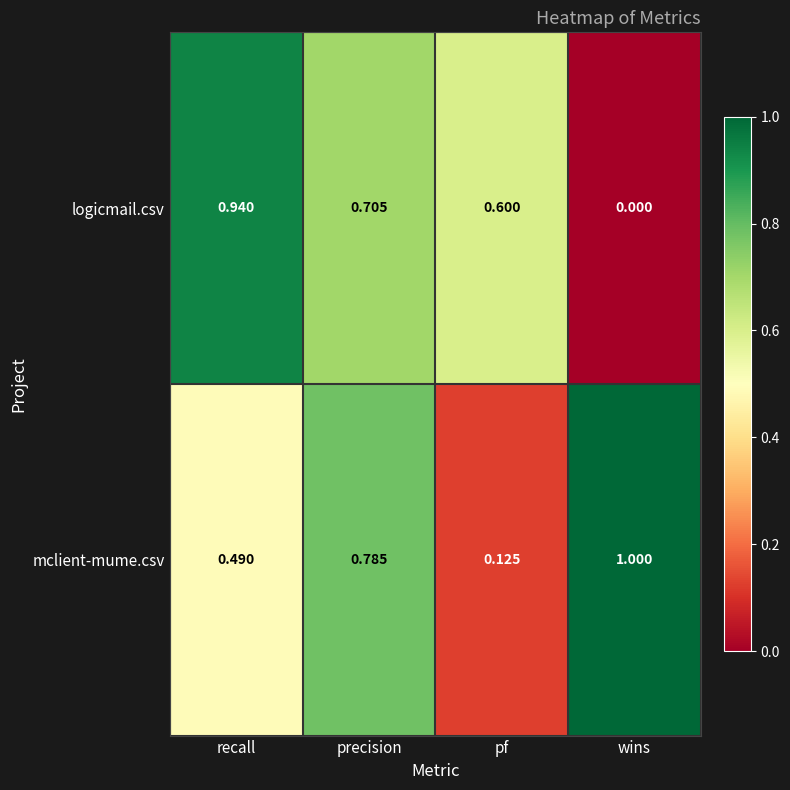

Which series has the largest total across all categories?

mclient-mume.csv